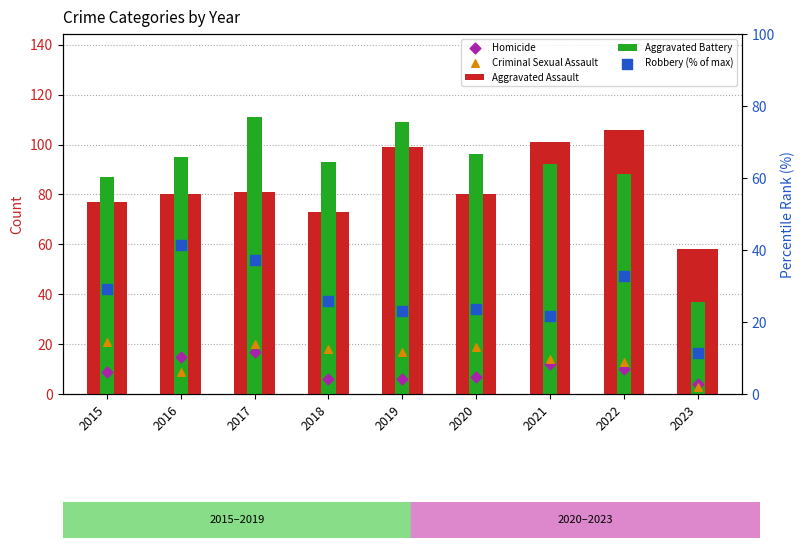

What is the total value across all series at 2015?

223.0